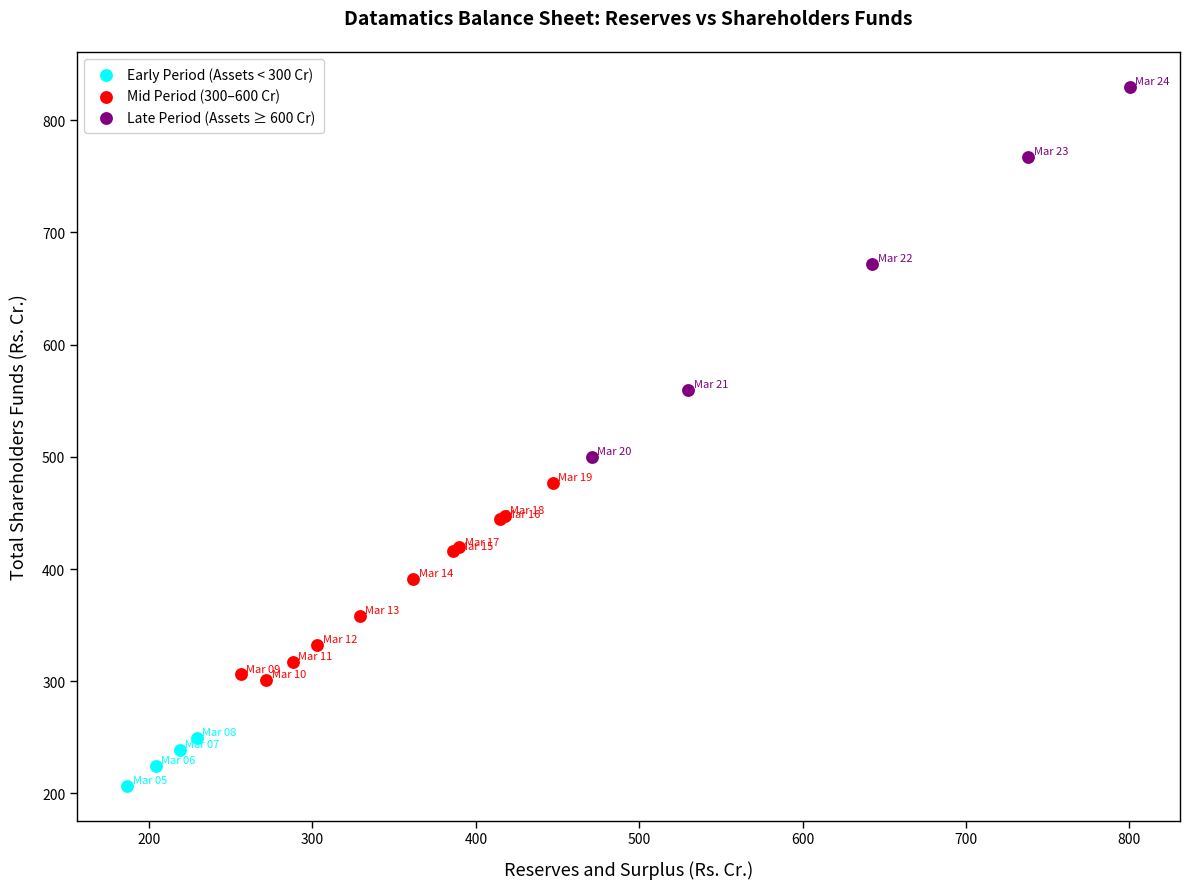

Which series reaches the minimum Y coordinate?

Early Period (Assets < 300 Cr)